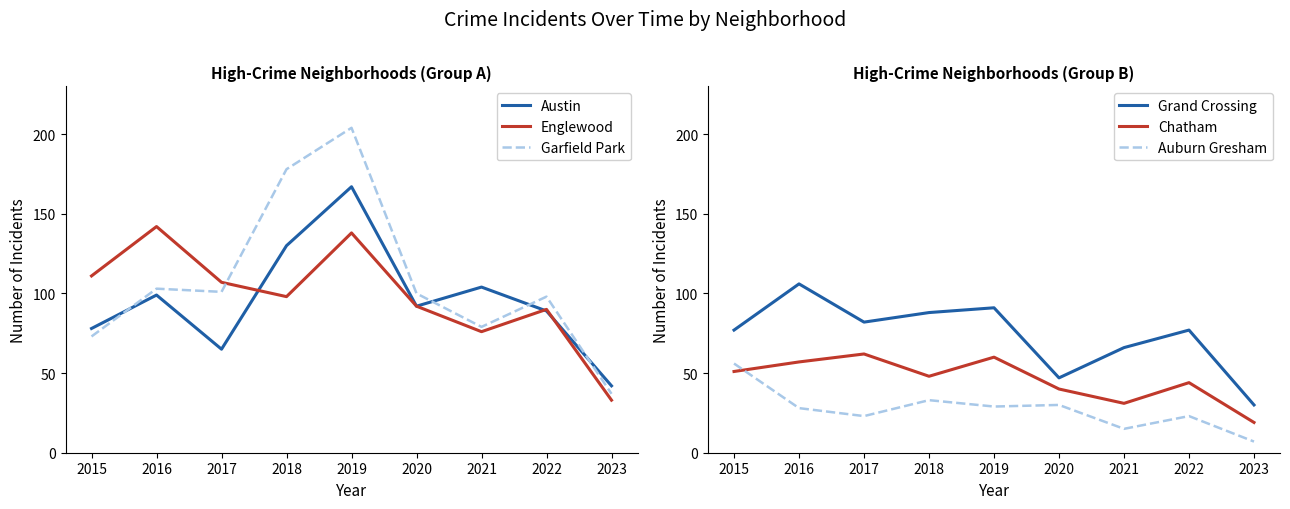

Rank the categories by Austin value from highest to lowest.

2019, 2018, 2021, 2016, 2020, 2022, 2015, 2017, 2023